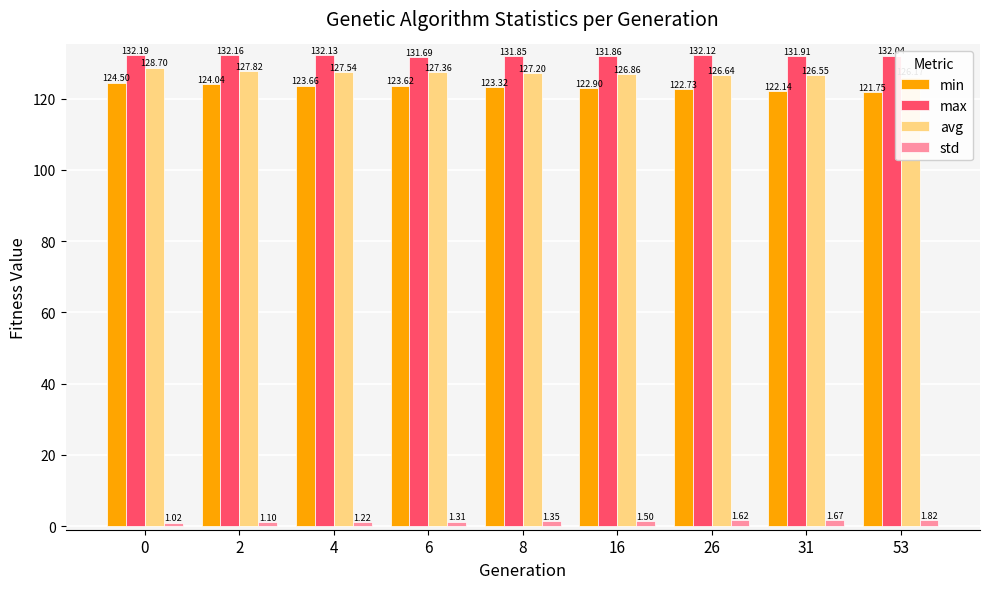

List the series in order of their peak value, highest first.

max, avg, min, std